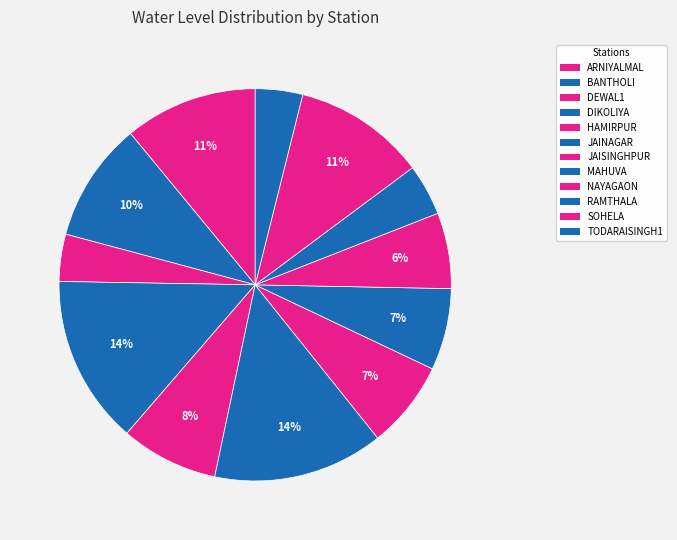

How many slices are in this pie chart?

12